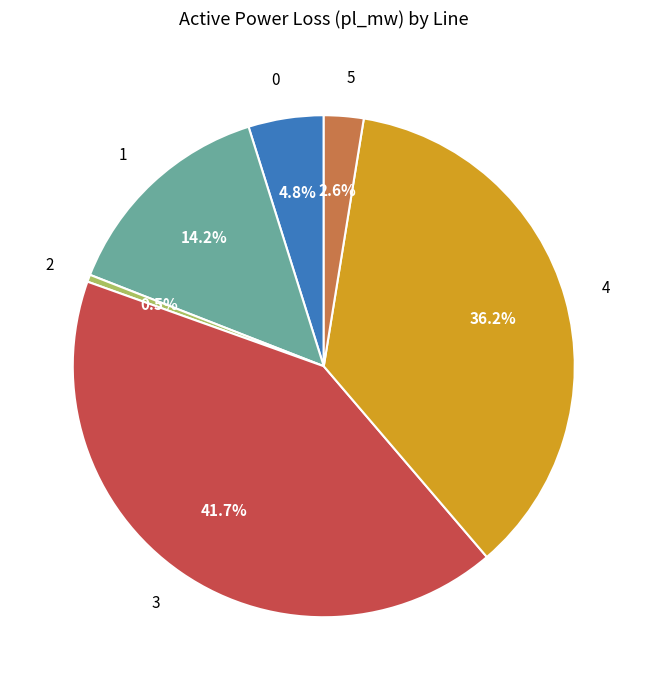

How many segments does this pie chart have?

6